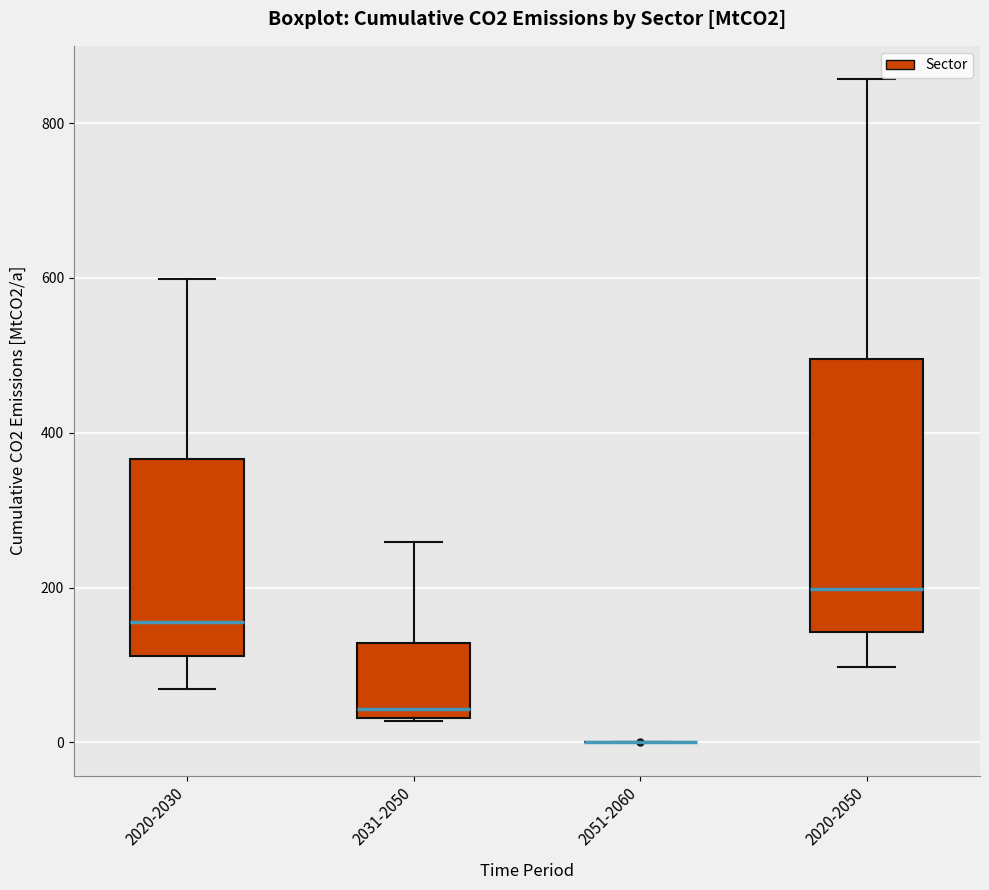

Reading left to right, read every box against the y-axis: the position of its median line, the range the box covers, and the ends of its whiskers. The values are not printed on the chart, so give them approximately, as read against the axis.

2020-2030: median 160, box 120 to 360, whiskers 60 to 600
2031-2050: median 40 (just above the box's lower edge), box 40 to 120, whiskers 20 to 260
2051-2060: box collapsed to a line at 0, whiskers 0 to 0
2020-2050: median 200, box 140 to 500, whiskers 100 to 860